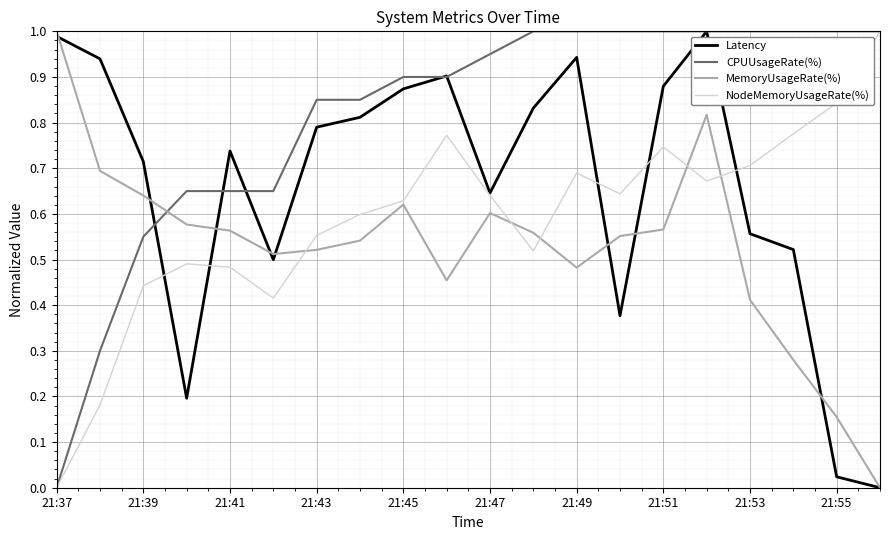

True or false: CPUUsageRate(%) and MemoryUsageRate(%) cross at least once.

True